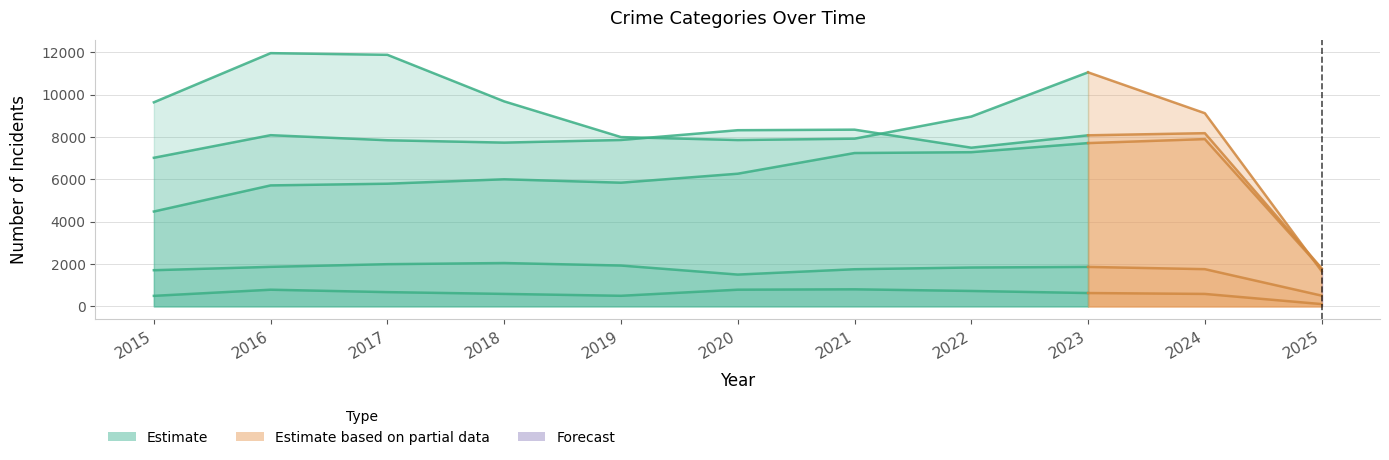

Between 2017 and 2025, which is larger?

2017